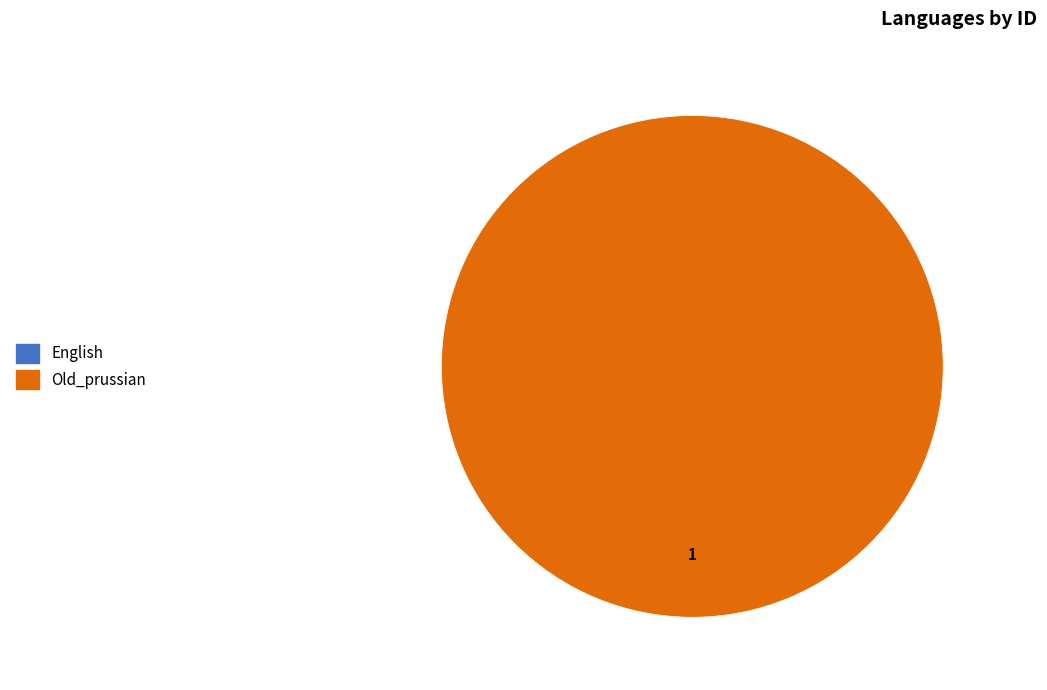

Between English and Old_prussian, which is larger?

Old_prussian